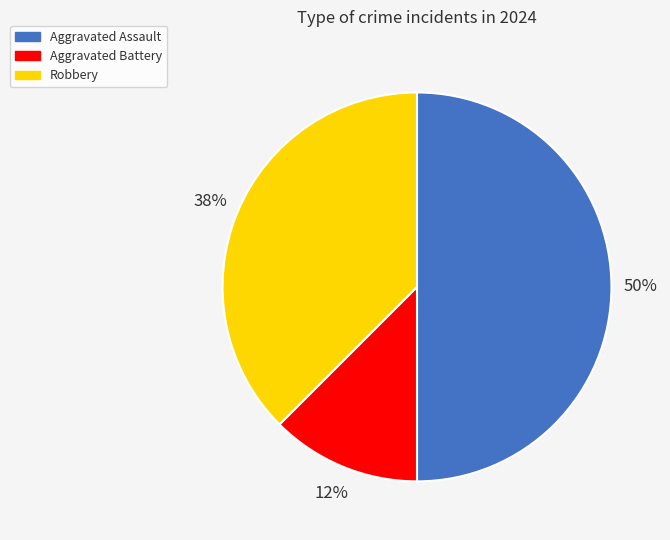

What is the largest slice in the pie chart?

Aggravated Assault